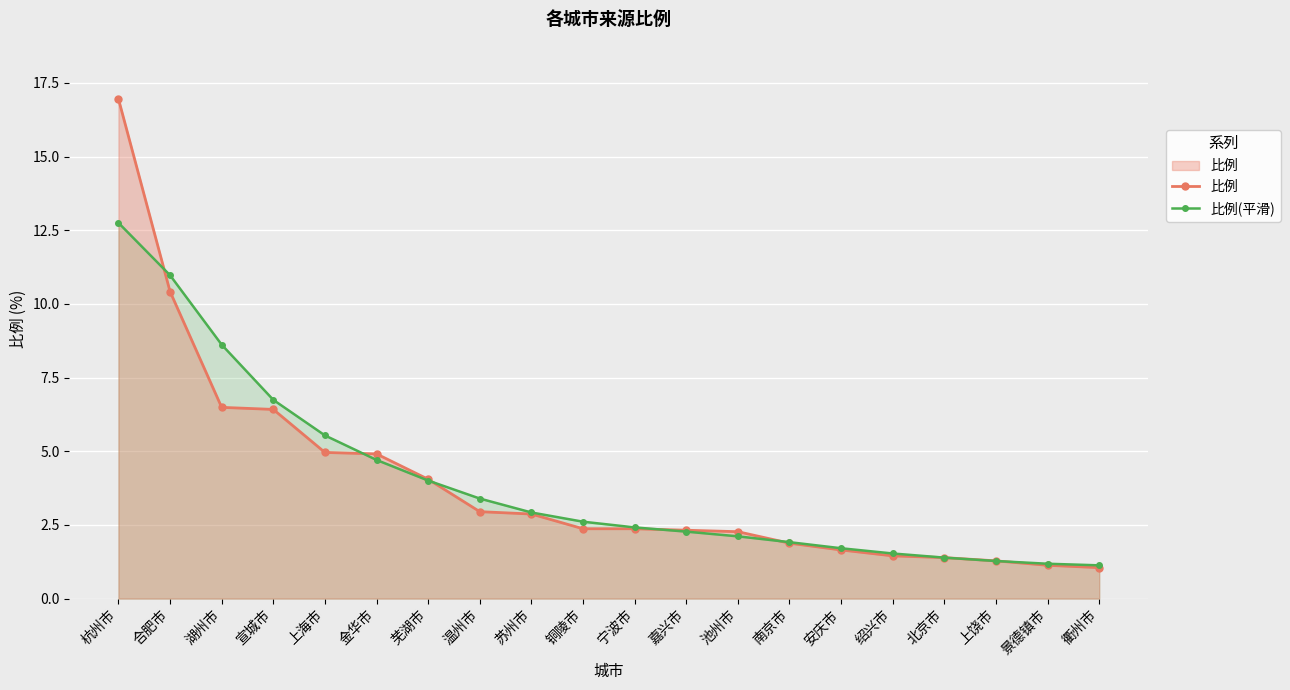

Reading right to left, transcribe all the data shown in this chart.

比例: 衢州市=1.1	景德镇市=1.1	上饶市=1.3	北京市=1.4	绍兴市=1.4	安庆市=1.6	南京市=1.9	池州市=2.3	嘉兴市=2.3	宁波市=2.4	铜陵市=2.4	苏州市=2.9	温州市=3.0	芜湖市=4.0	金华市=4.9	上海市=5.0	宣城市=6.4	湖州市=6.5	合肥市=10.4	杭州市=17.0
比例(平滑): 衢州市=1.1	景德镇市=1.2	上饶市=1.3	北京市=1.4	绍兴市=1.5	安庆市=1.7	南京市=1.9	池州市=2.1	嘉兴市=2.3	宁波市=2.4	铜陵市=2.6	苏州市=2.9	温州市=3.4	芜湖市=4.0	金华市=4.7	上海市=5.5	宣城市=6.7	湖州市=8.6	合肥市=11.0	杭州市=12.8